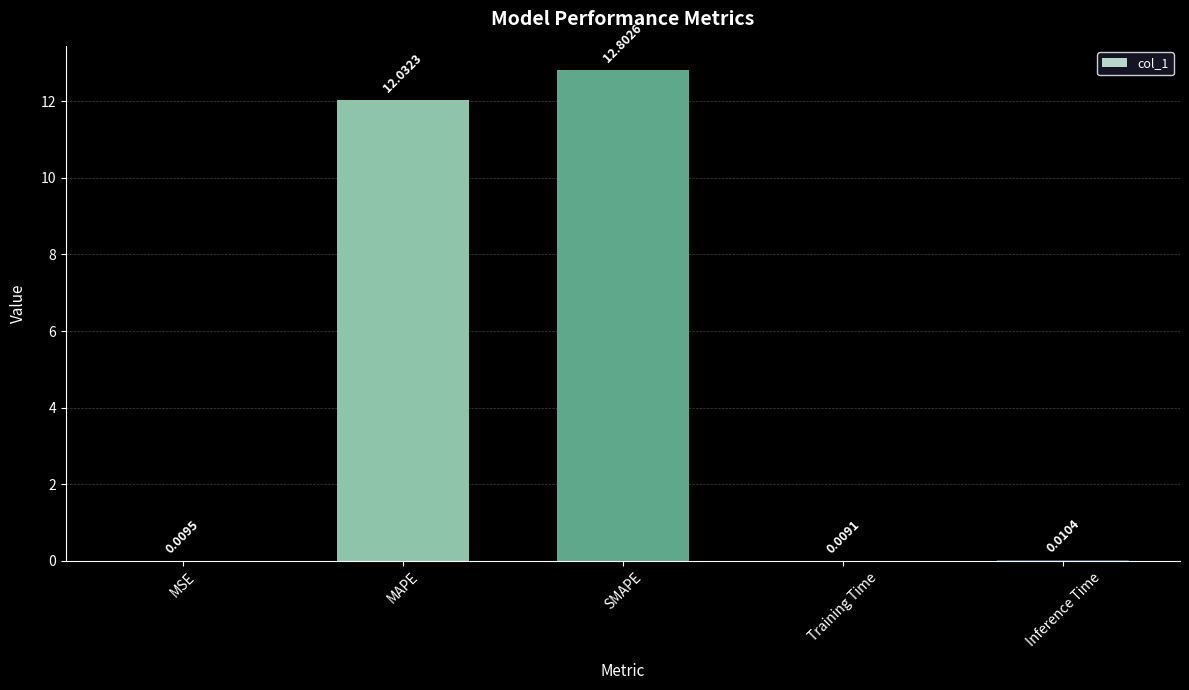

At which label is the value closest to 6?

Inference Time